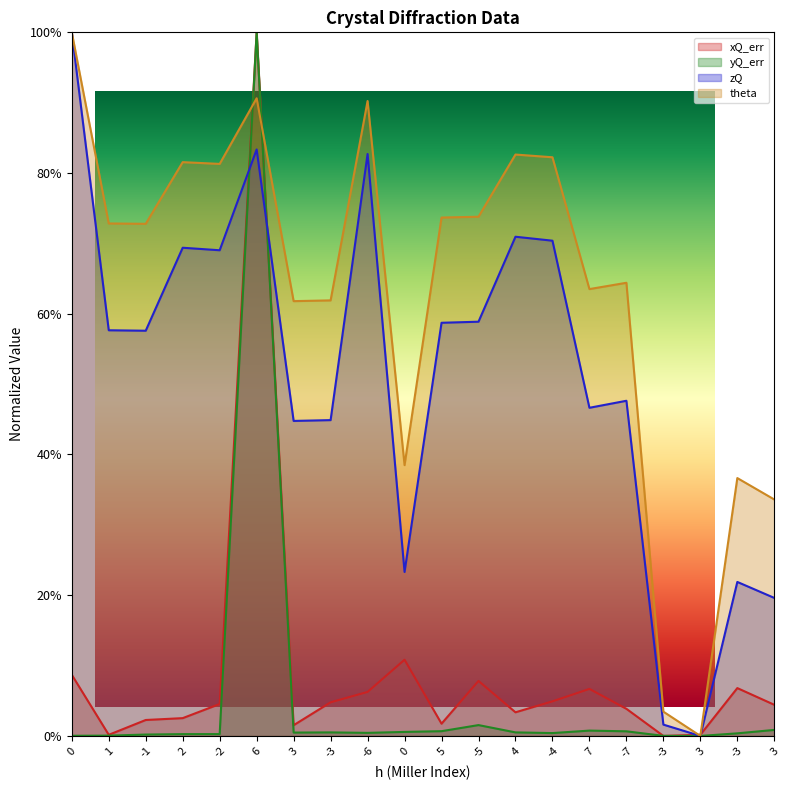

Reading left to right, transcribe all the data shown in this chart.

xQ_err: 0=0.1	1=0.0	-1=0.0	2=0.0	-2=0.0	6=1.0	3=0.0	-3=0.0	-6=0.1	0=0.1	5=0.0	-5=0.1	4=0.0	-4=0.0	7=0.1	-7=0.0	-3=0.0	3=0.0	-3=0.1	3=0.0
yQ_err: 0=0.0	1=0.0	-1=0.0	2=0.0	-2=0.0	6=1.0	3=0.0	-3=0.0	-6=0.0	0=0.0	5=0.0	-5=0.0	4=0.0	-4=0.0	7=0.0	-7=0.0	-3=0.0	3=0.0	-3=0.0	3=0.0
zQ: 0=1.0	1=0.6	-1=0.6	2=0.7	-2=0.7	6=0.8	3=0.4	-3=0.4	-6=0.8	0=0.2	5=0.6	-5=0.6	4=0.7	-4=0.7	7=0.5	-7=0.5	-3=0.0	3=0.0	-3=0.2	3=0.2
theta: 0=1.0	1=0.7	-1=0.7	2=0.8	-2=0.8	6=0.9	3=0.6	-3=0.6	-6=0.9	0=0.4	5=0.7	-5=0.7	4=0.8	-4=0.8	7=0.6	-7=0.6	-3=0.0	3=0.0	-3=0.4	3=0.3